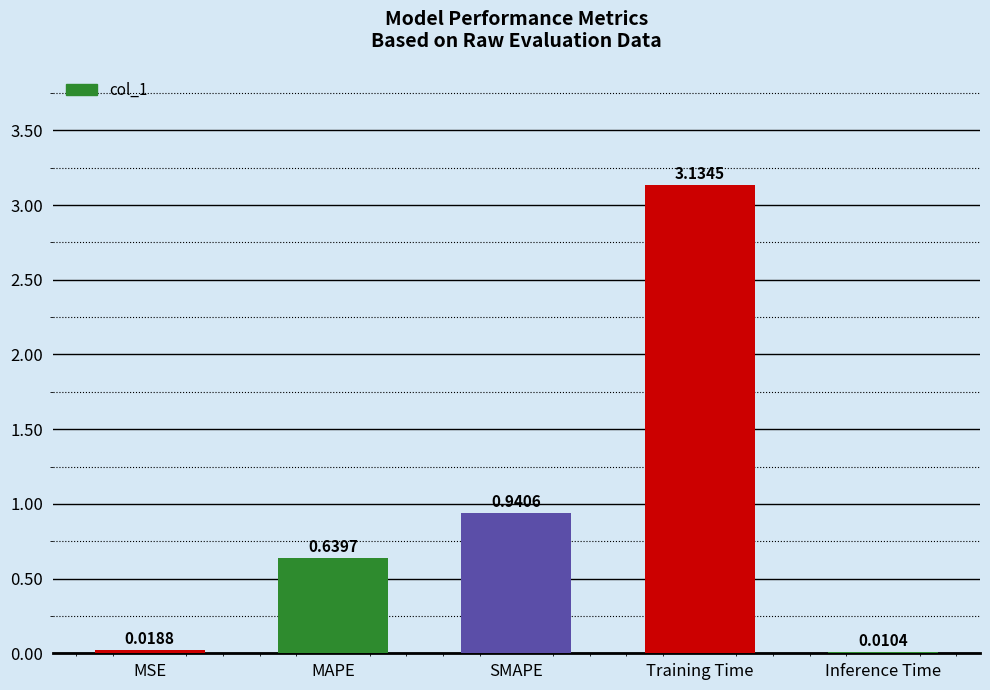

Which category has the highest value across all series?

Training Time